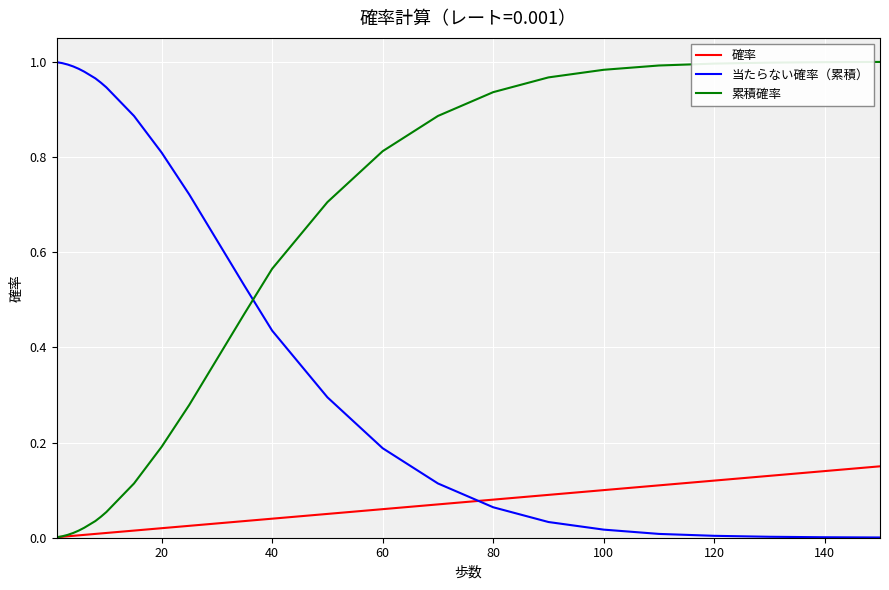

How many intersections are there between 当たらない確率（累積） and 累積確率?

1